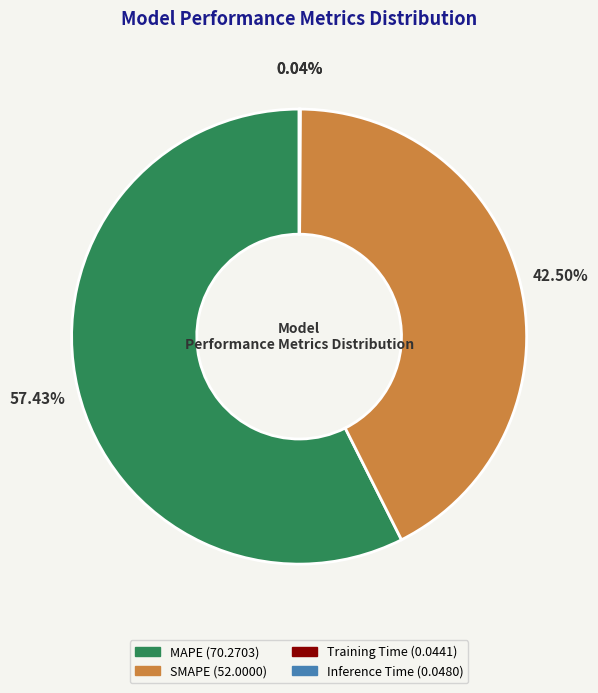

Which category accounts for the majority?

MAPE